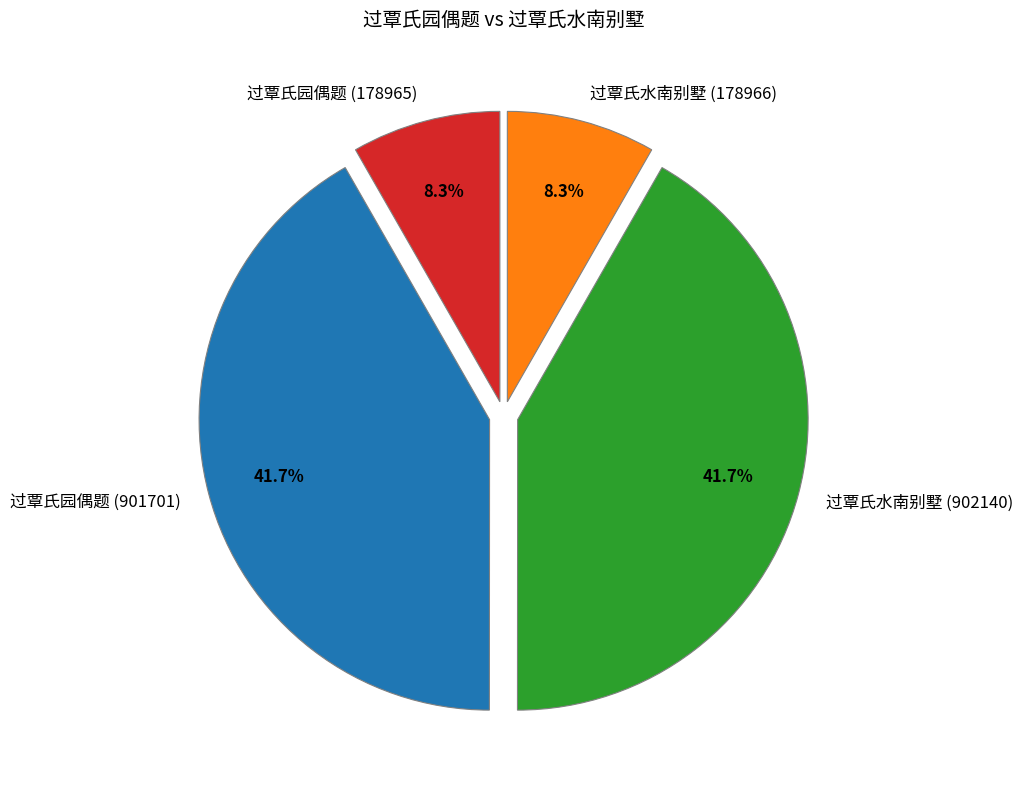

Is there any slice that represents more than half of the pie?

No